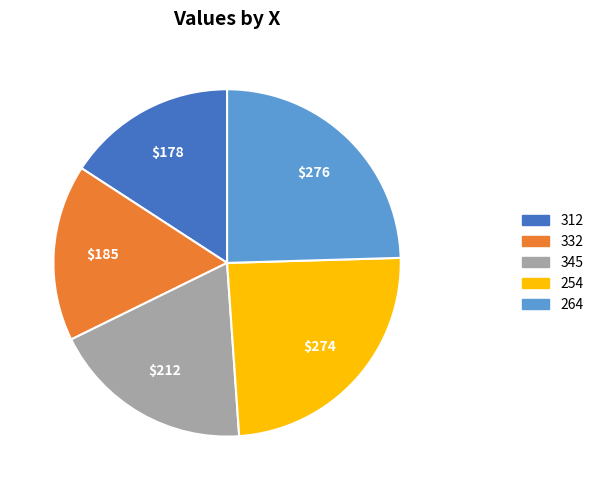

Is there any slice that represents more than half of the pie?

No